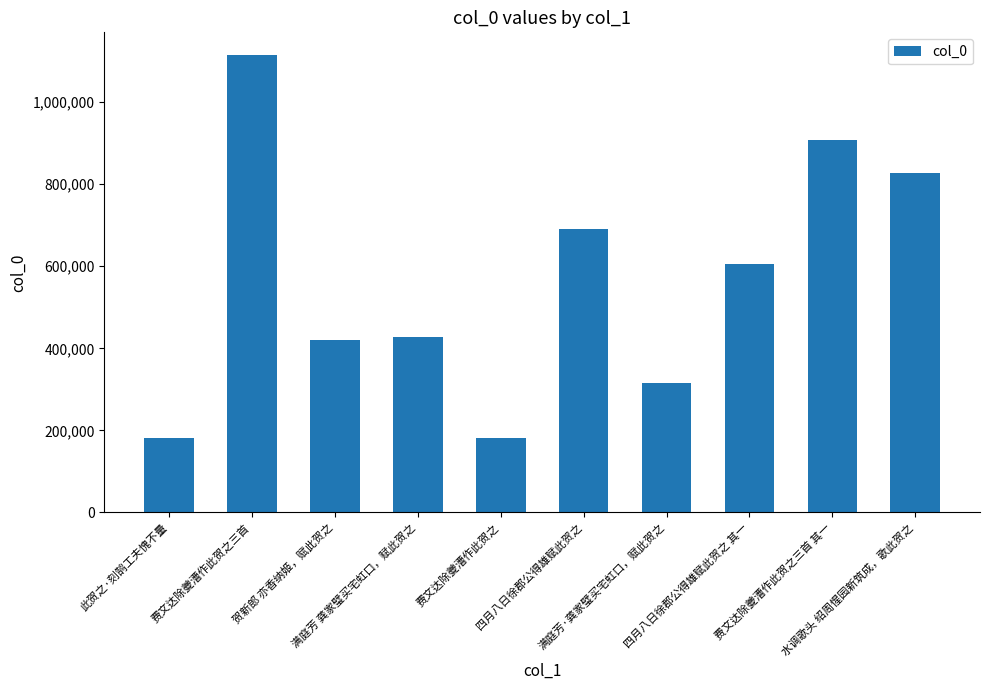

Are the bars grouped side by side (vs. stacked)?

No